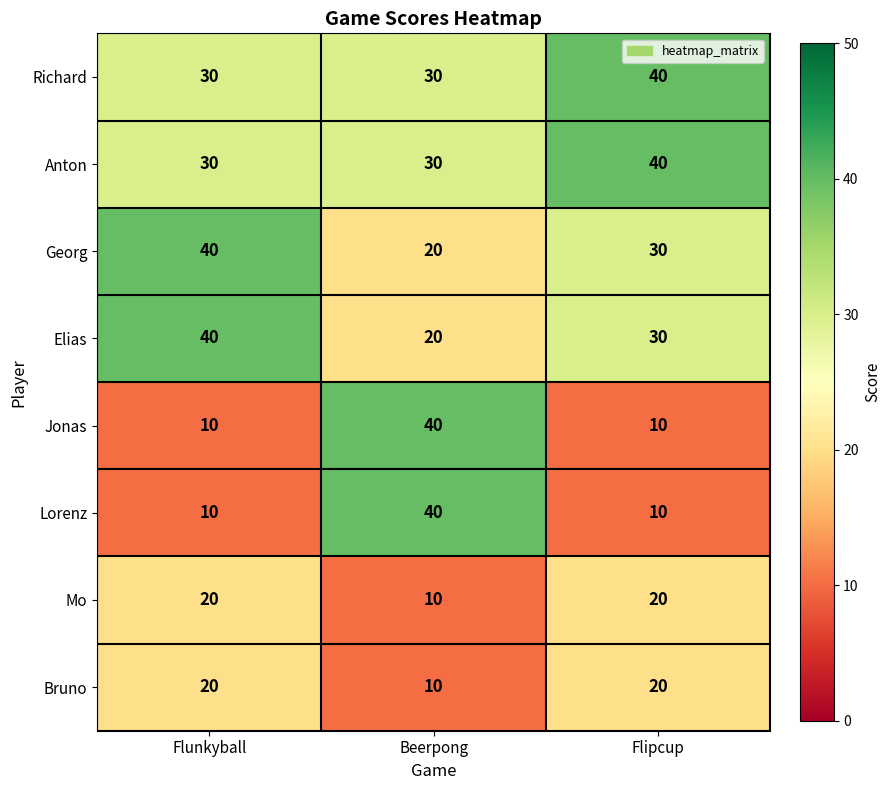

What is the greatest value displayed?

40